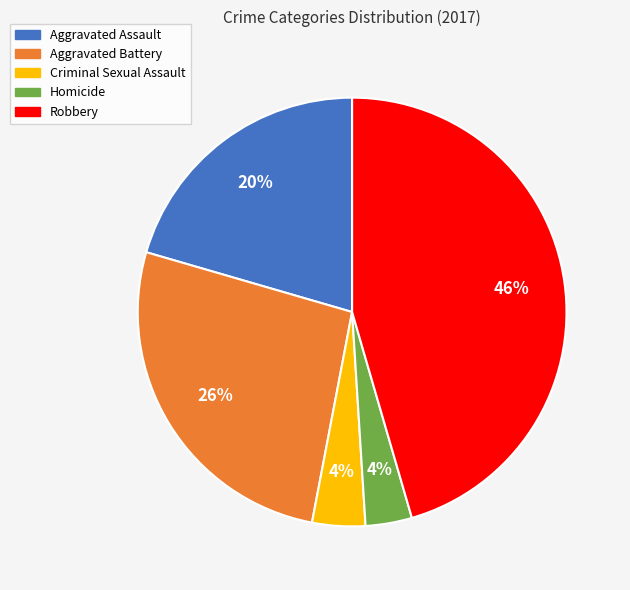

Which has a higher value, Aggravated Battery or Aggravated Assault?

Aggravated Battery